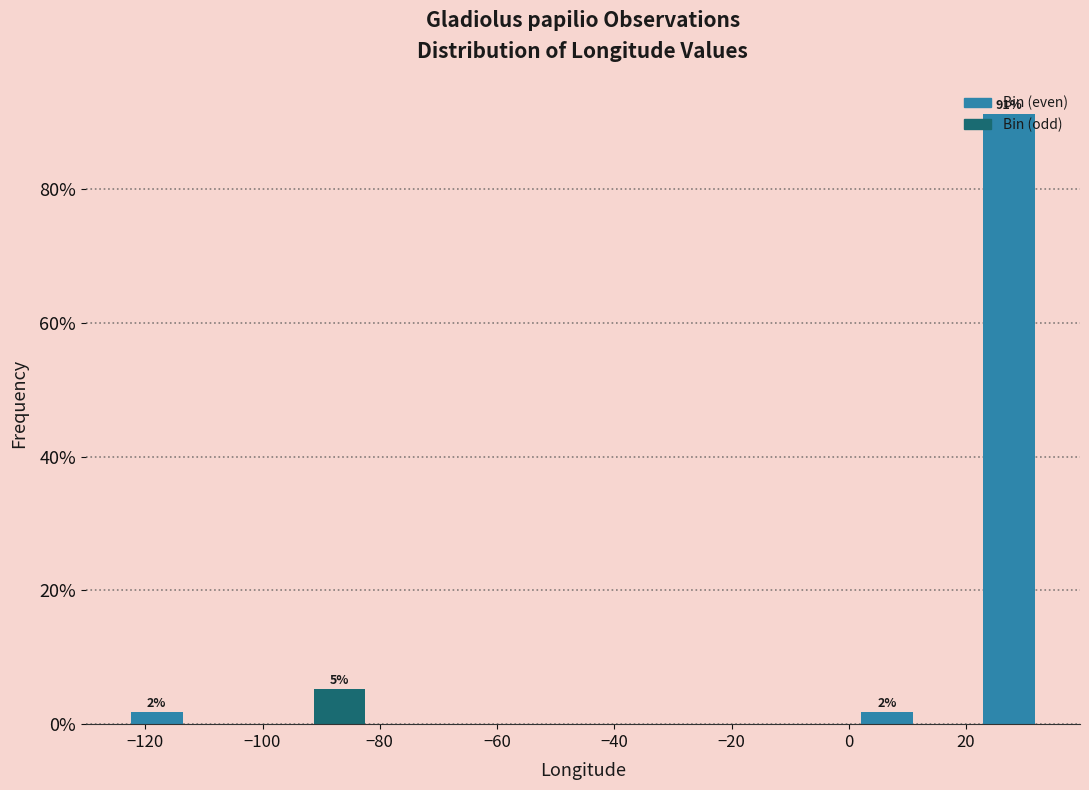

Which range on the x-axis has the tallest bar?

22 to 32